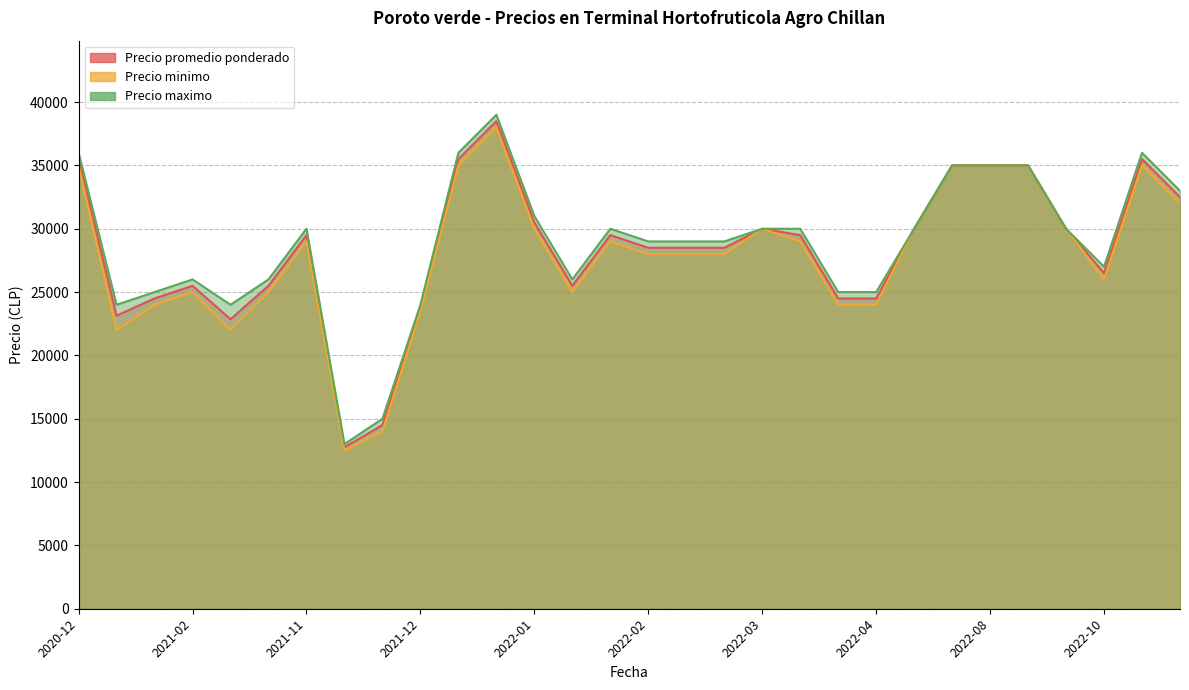

The Precio maximo series shows 36000 at 2021-12-30. True or false?

True